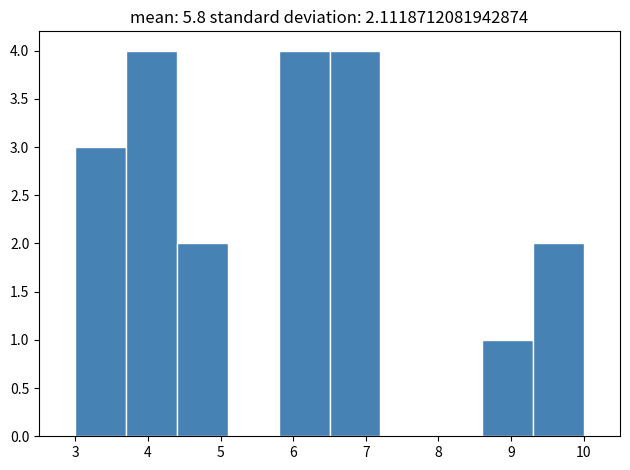

Reading left to right, transcribe this chart: for each bar, give the range it covers on the x-axis and its height. The values are not printed on the chart, so give them approximately, as read against the axis.

3.0 to 3.7: 3
3.7 to 4.4: 4
4.4 to 5.1: 2
5.1 to 5.8: 0
5.8 to 6.5: 4
6.5 to 7.2: 4
7.2 to 7.9: 0
7.9 to 8.6: 0
8.6 to 9.3: 1
9.3 to 10.0: 2